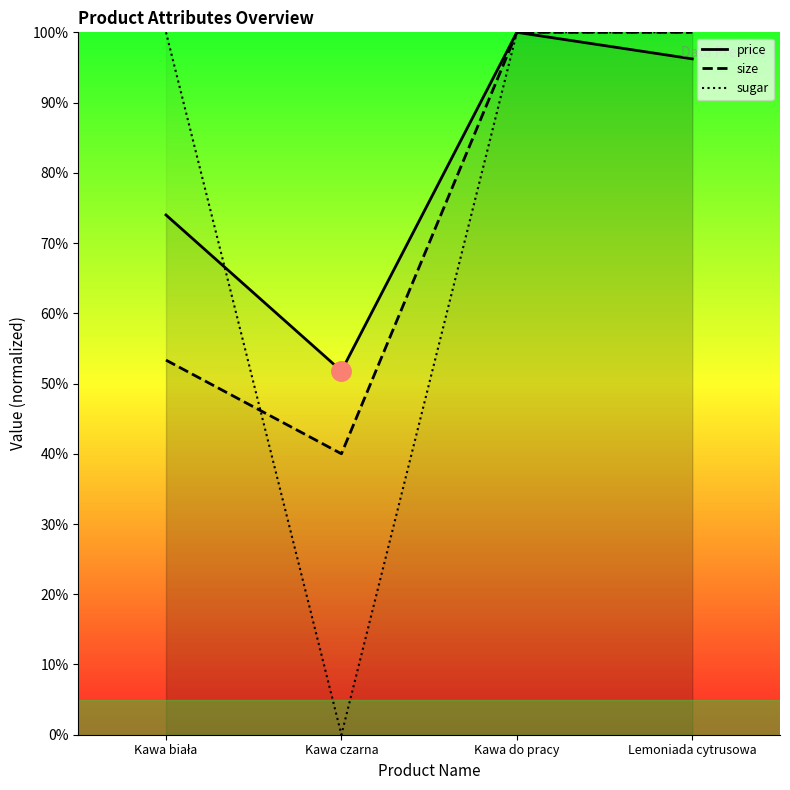

What position from the right is Kawa biała?

4